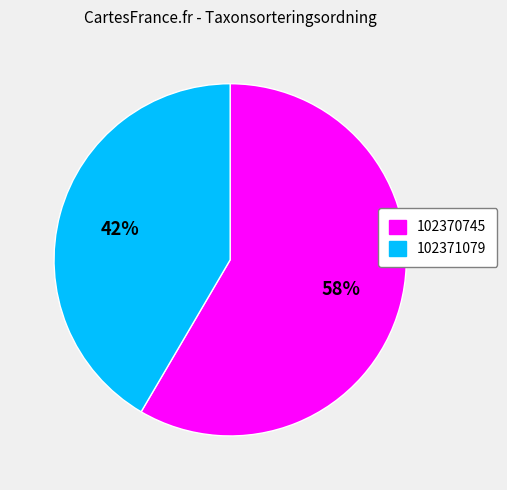

What is the ratio of the value at 102370745 to the value at 102371079?

1.4